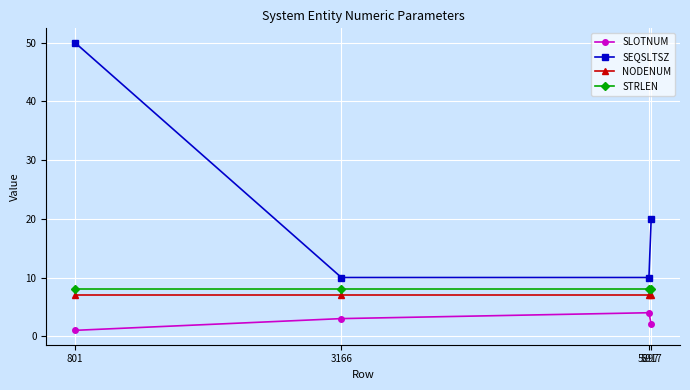

Reading left to right, what are all the values shown in this chart?

SLOTNUM: 1	3	4	2
SEQSLTSZ: 50	10	10	20
NODENUM: 7	7	7	7
STRLEN: 8	8	8	8